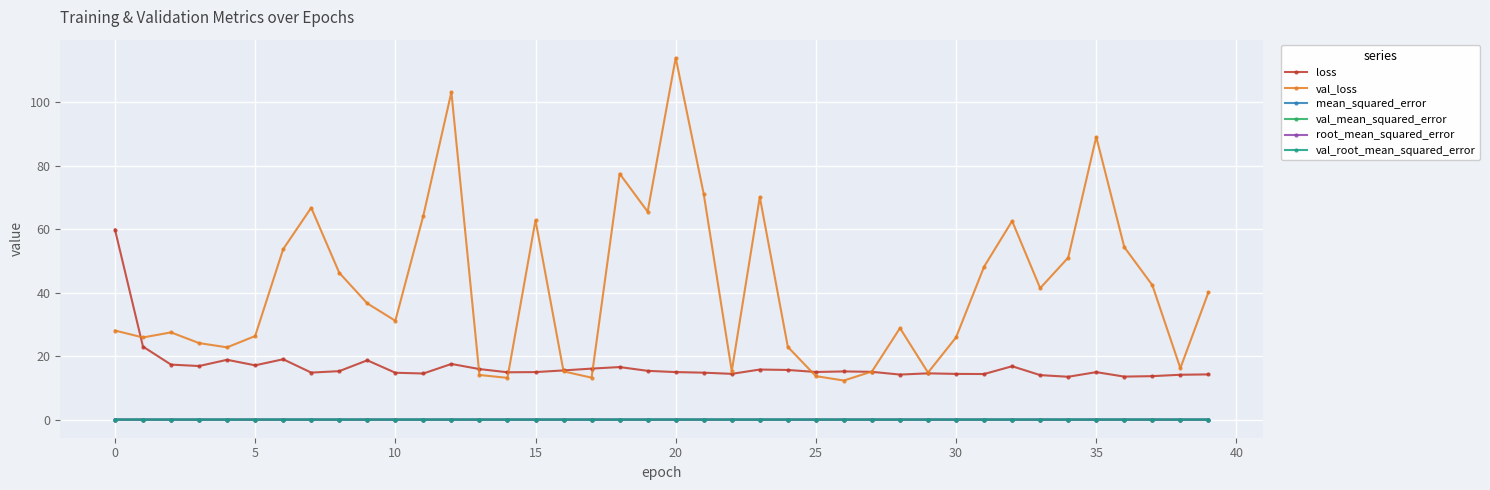

True or false: mean_squared_error and val_loss intersect in this chart.

False